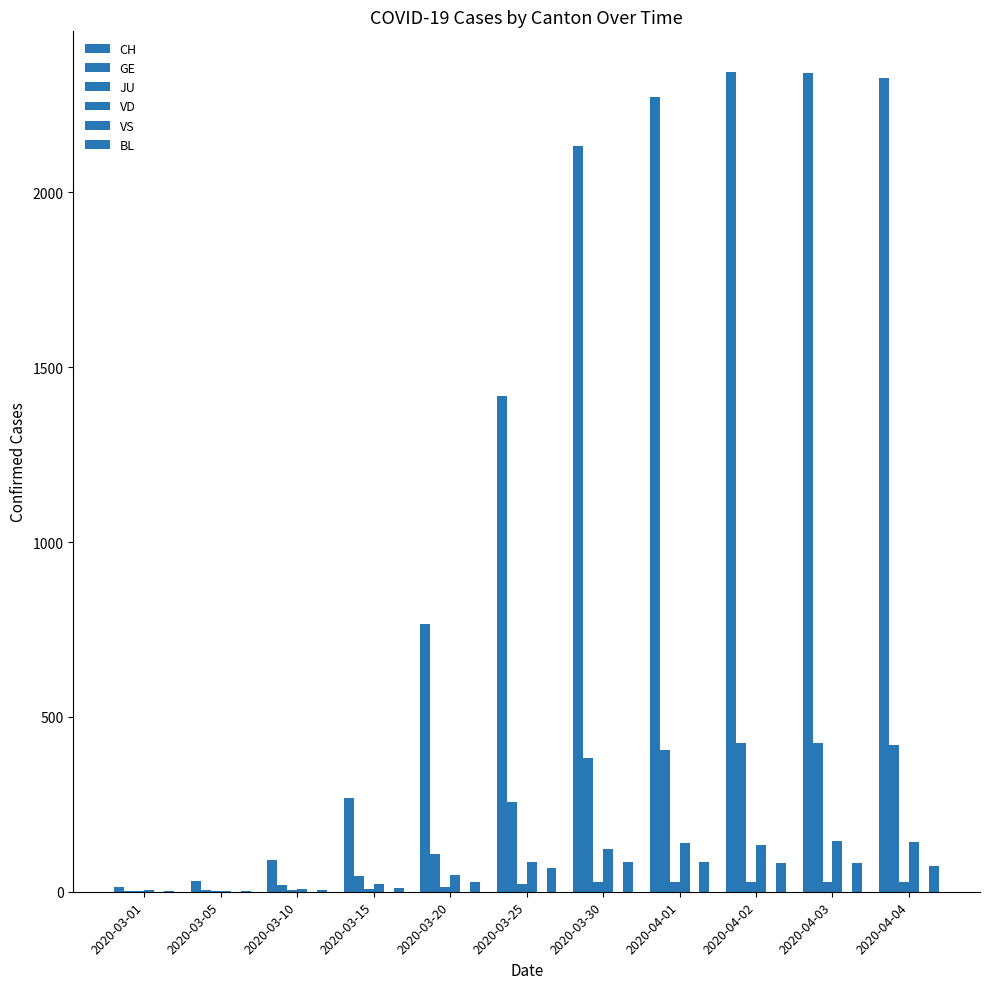

Count the number of categories in the chart.

11